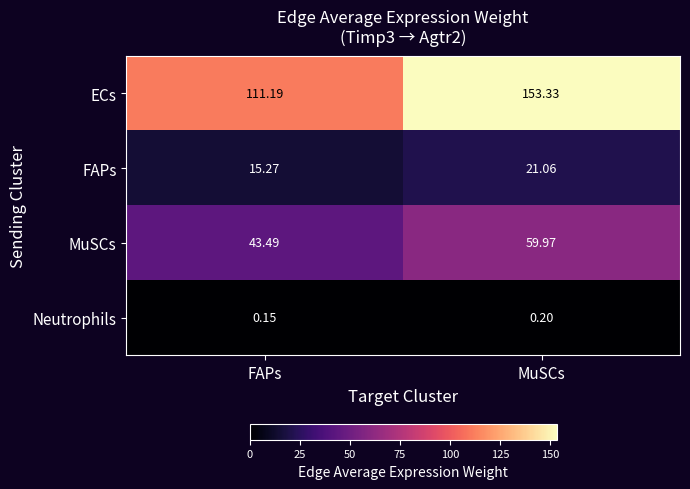

Which category has the lowest value across all series?

FAPs